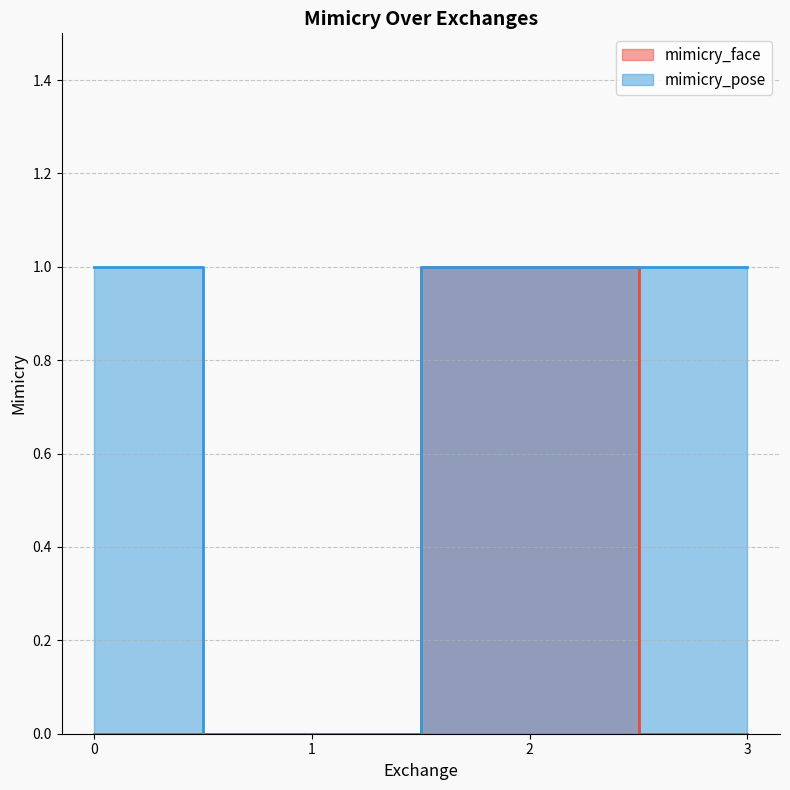

What are all the series names shown in the legend?

mimicry_face, mimicry_pose